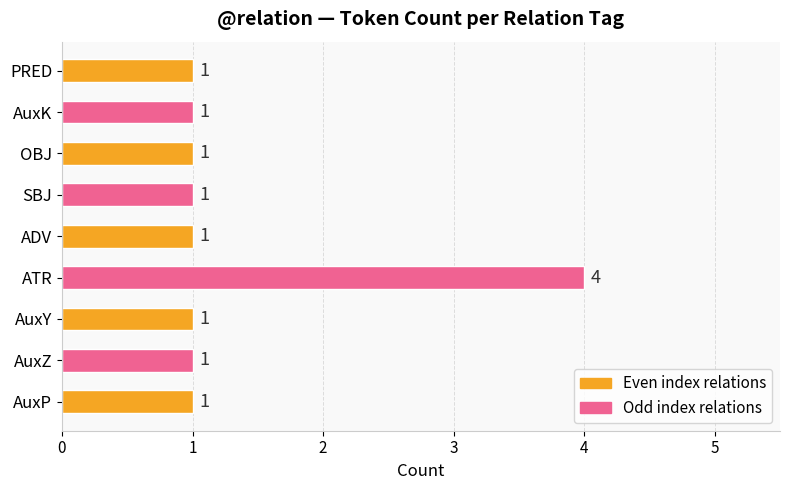

Count the number of values greater than 1.

1